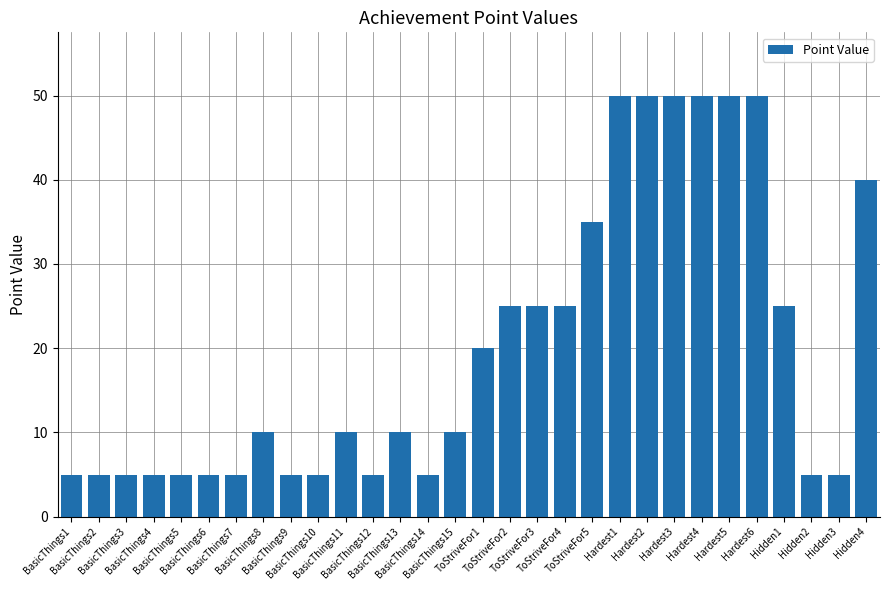

How many series are shown in this chart?

1